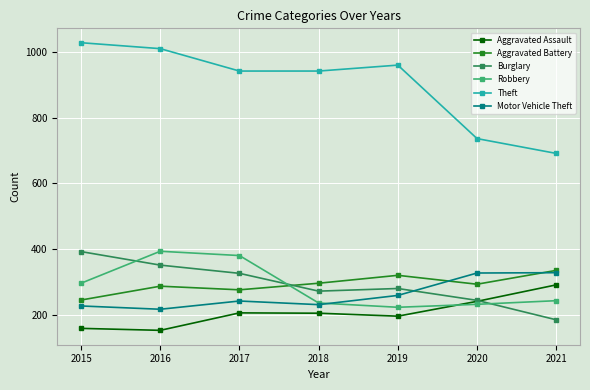

How many interior local valleys does the Motor Vehicle Theft series have?

2